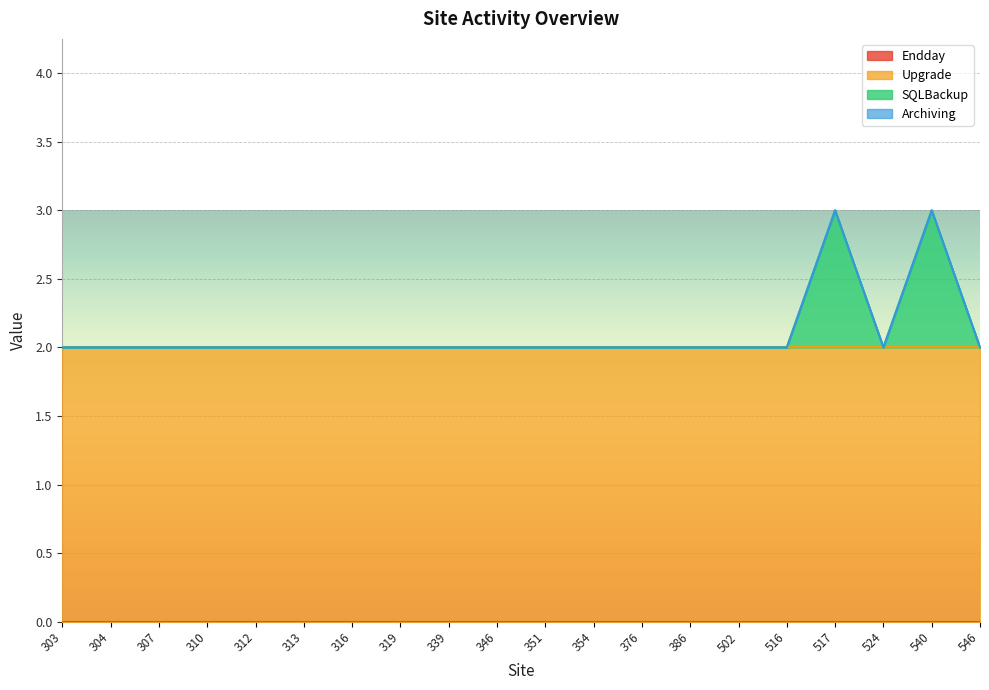

Reading right to left, extract all data points from this chart.

Endday: 546=0	540=0	524=0	517=0	516=0	502=0	386=0	376=0	354=0	351=0	346=0	339=0	319=0	316=0	313=0	312=0	310=0	307=0	304=0	303=0
Upgrade: 546=2	540=2	524=2	517=2	516=2	502=2	386=2	376=2	354=2	351=2	346=2	339=2	319=2	316=2	313=2	312=2	310=2	307=2	304=2	303=2
SQLBackup: 546=0	540=1	524=0	517=1	516=0	502=0	386=0	376=0	354=0	351=0	346=0	339=0	319=0	316=0	313=0	312=0	310=0	307=0	304=0	303=0
Archiving: 546=0	540=0	524=0	517=0	516=0	502=0	386=0	376=0	354=0	351=0	346=0	339=0	319=0	316=0	313=0	312=0	310=0	307=0	304=0	303=0